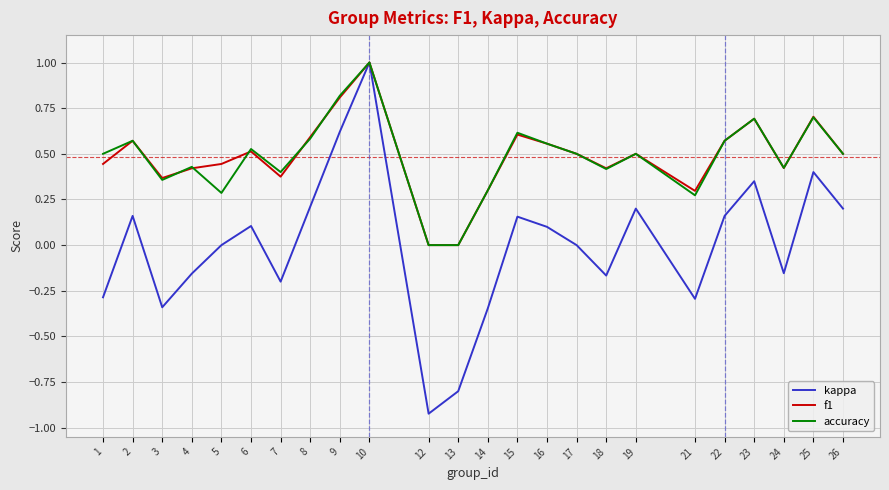

Is the value of accuracy at 21 greater than the value of f1 at 24?

No